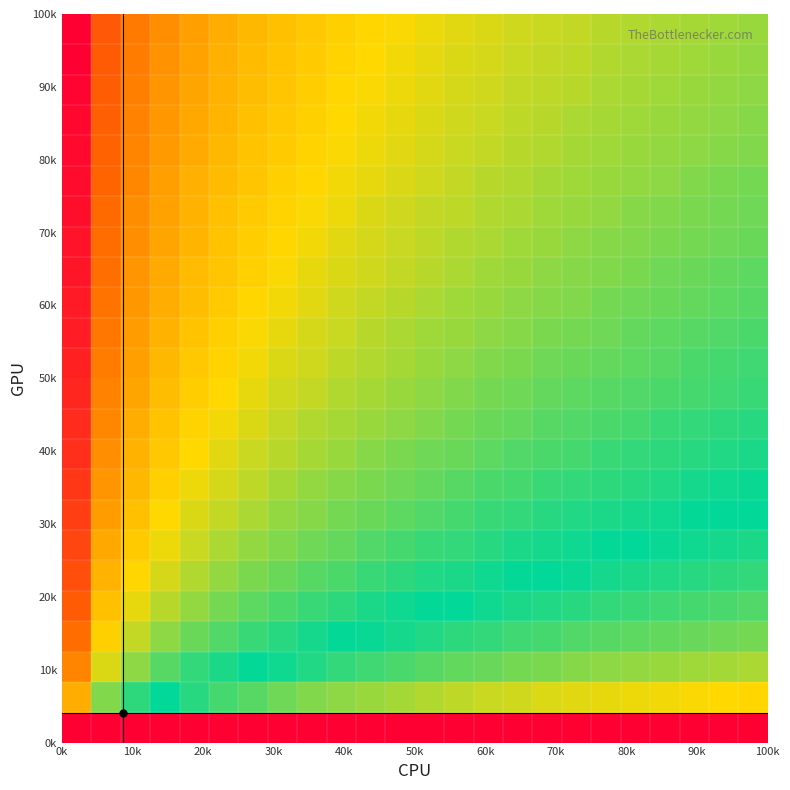

At how many categories does at least one series exceed 0?

24